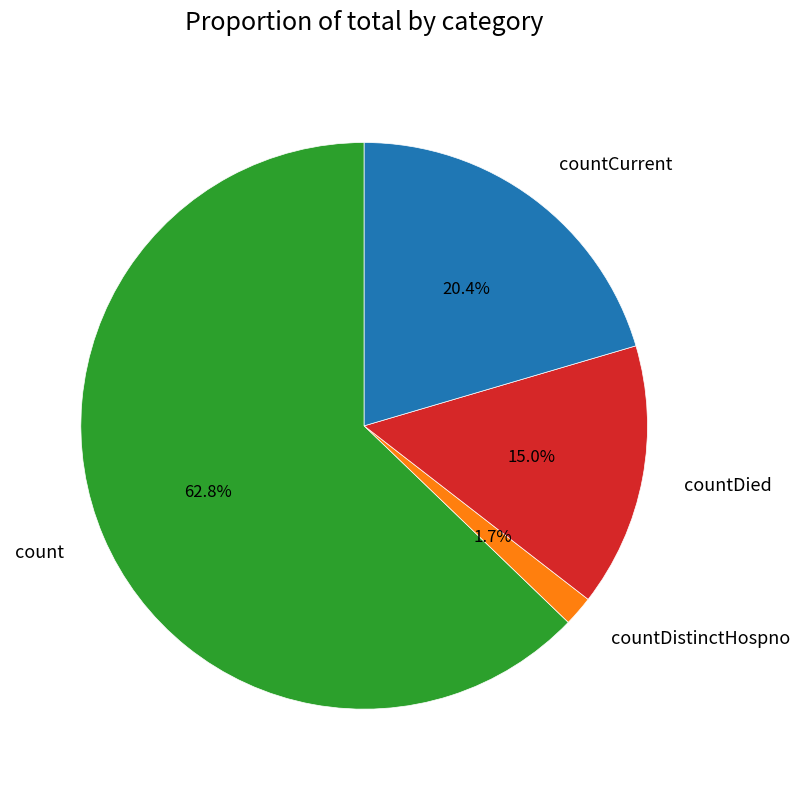

What percentage do countCurrent and countDistinctHospno together represent?

22.1%